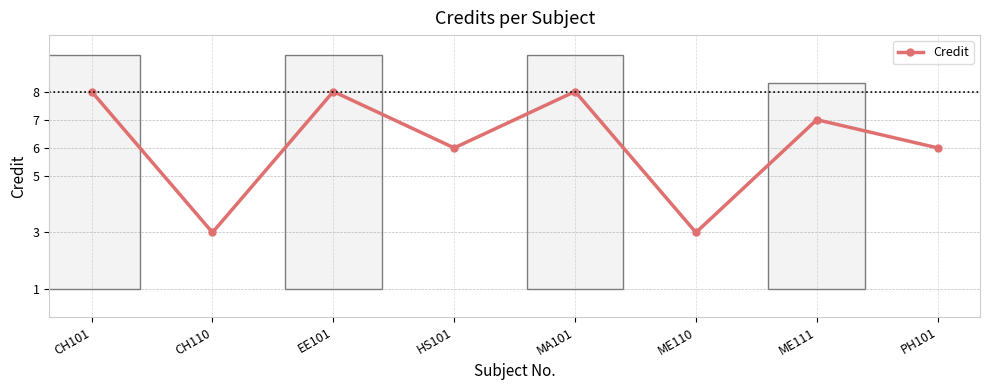

How many interior local peaks (higher than both neighbors) does the data have?

3